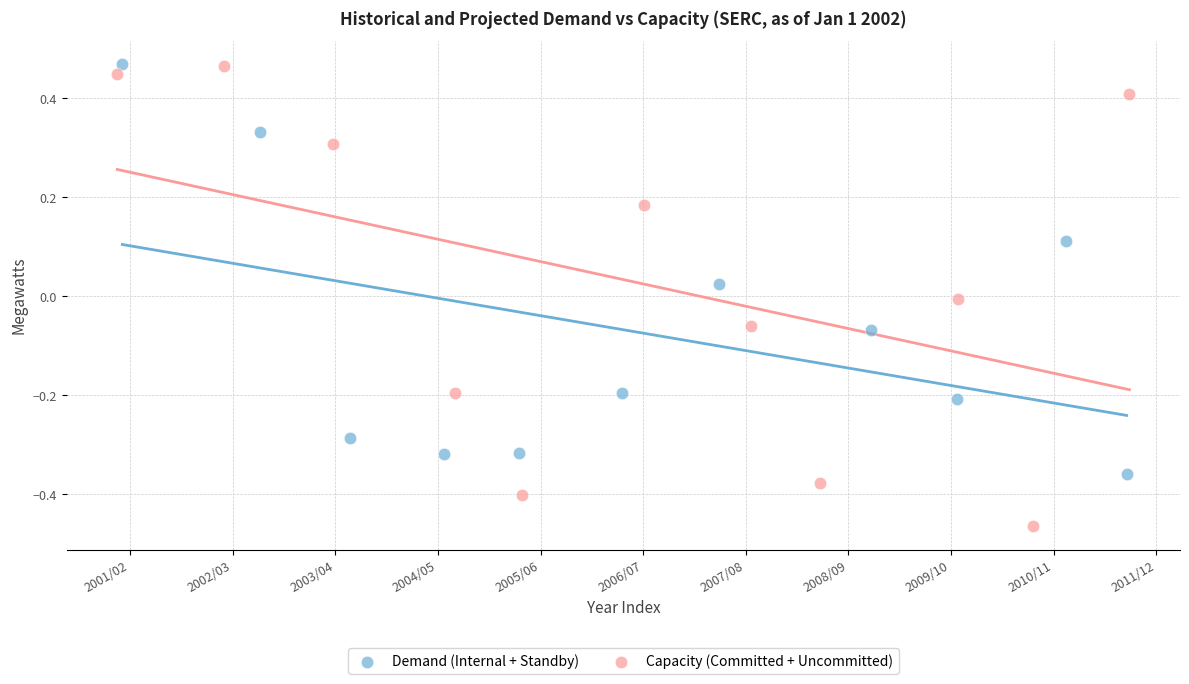

Which series contains the lowest Y value?

Capacity (Committed + Uncommitted)